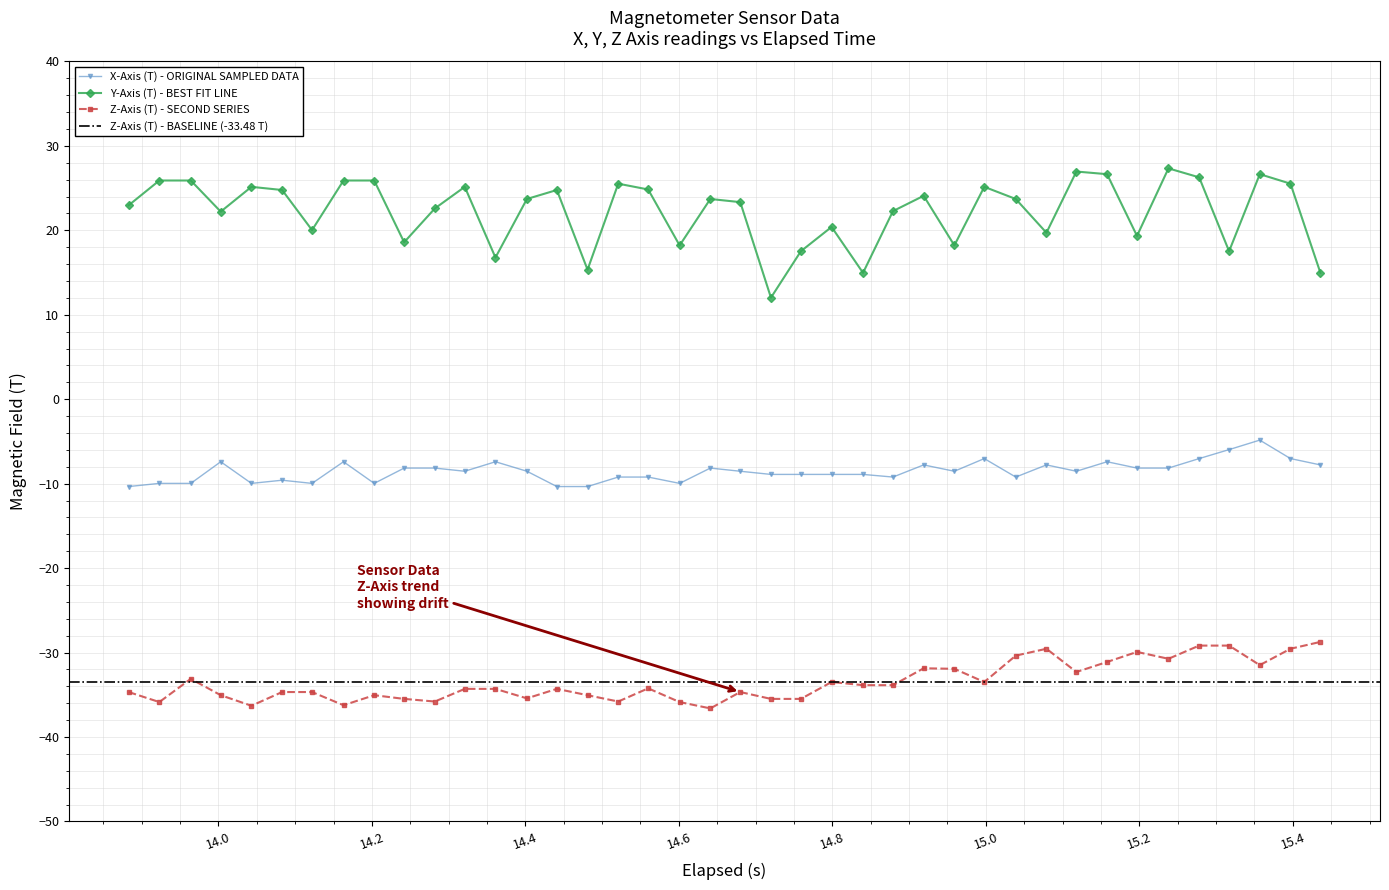

What is the lowest value of the Z-Axis (T) series?

-36.6